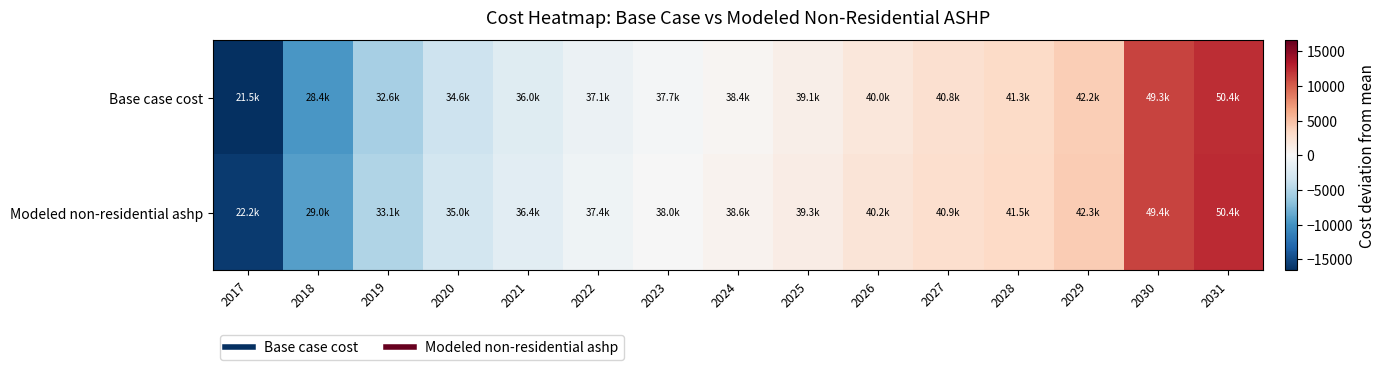

Which series has the largest total across all categories?

Modeled non-residential ashp